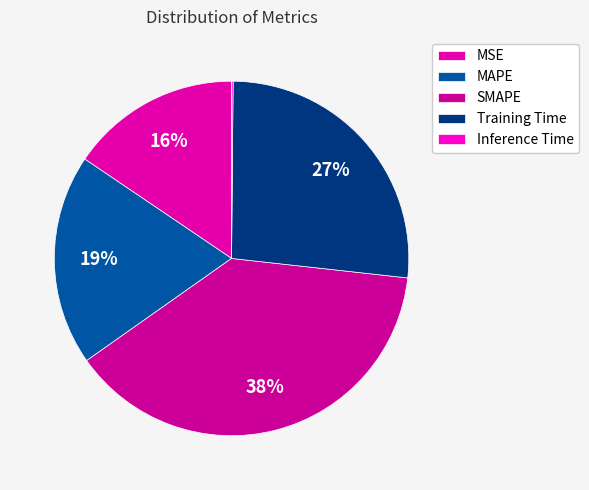

Is there a majority slice in this chart?

No